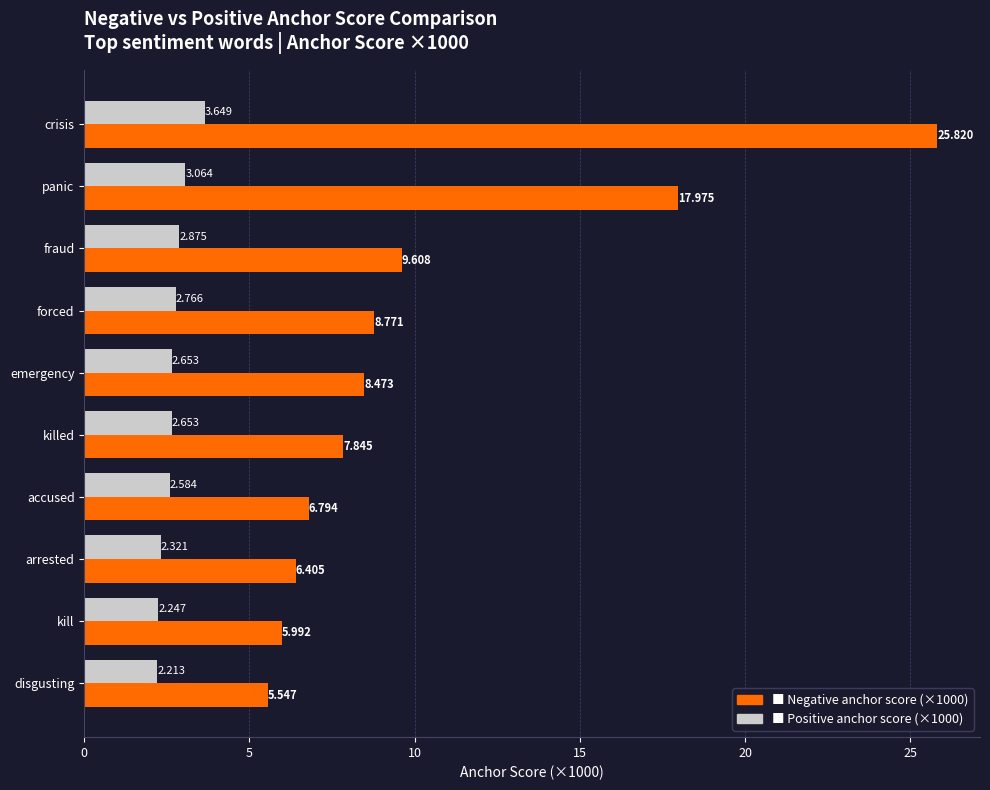

Which label corresponds to the largest value in the chart?

crisis